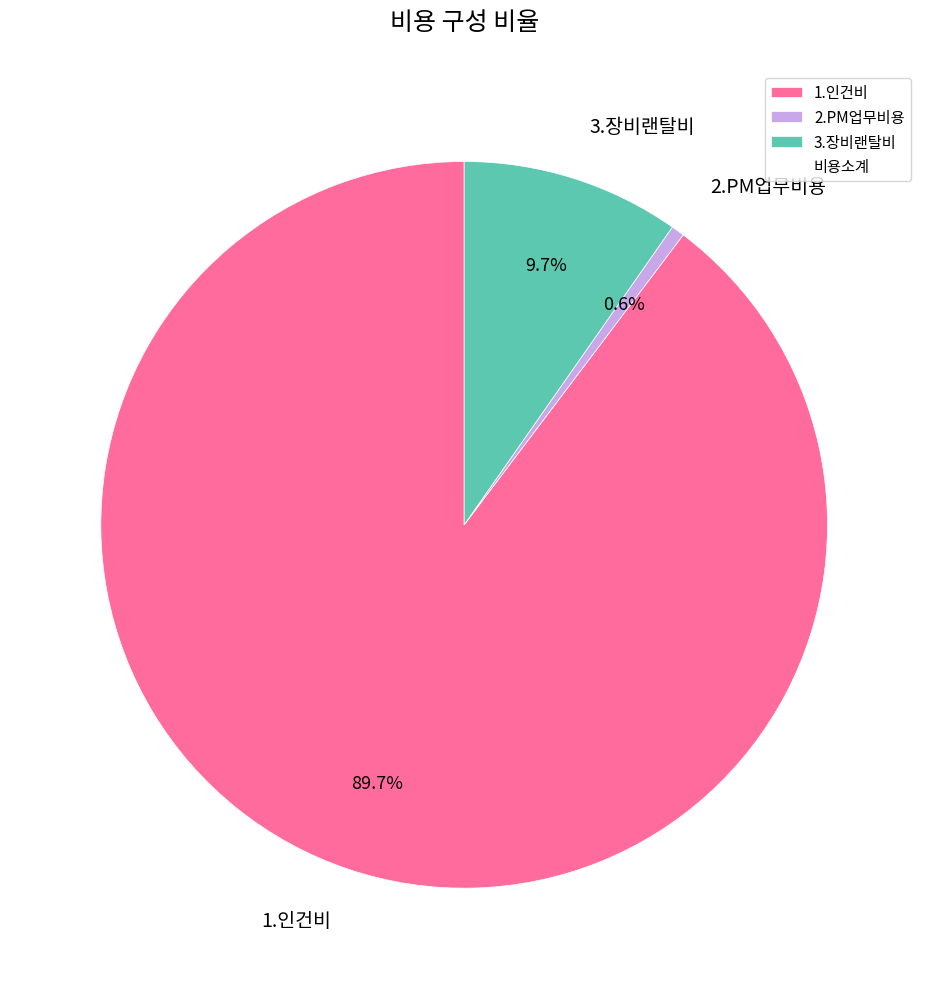

Is it true that 3.장비랜탈비 is 1% of the pie?

False